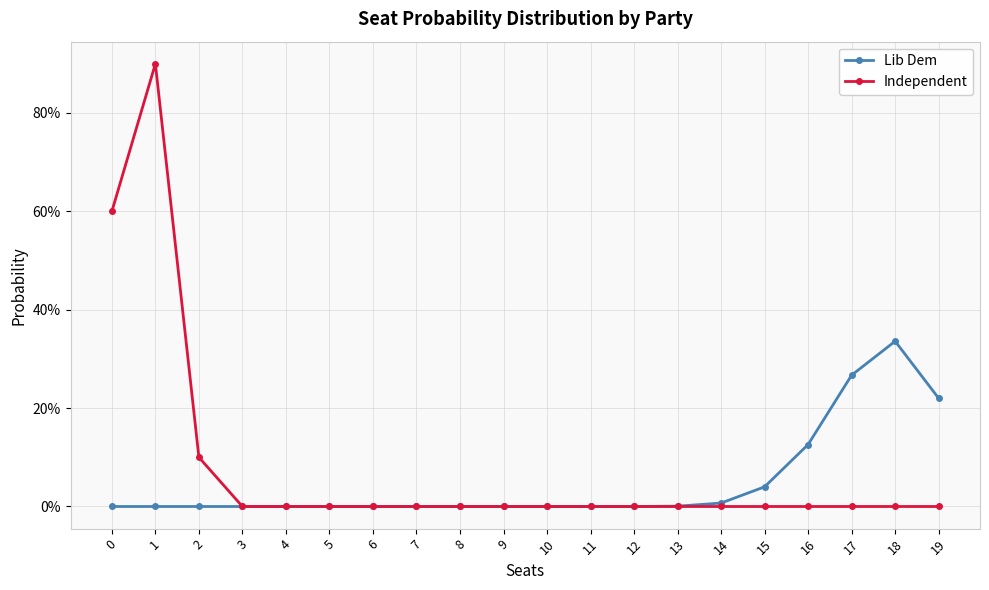

What are all the series names shown in the legend?

Lib Dem, Independent